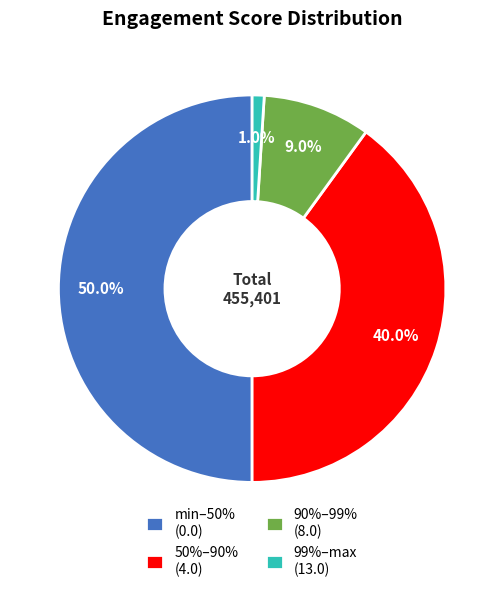

Do 50%–90% (4.0) and 90%–99% (8.0) together represent more than half of the pie?

No